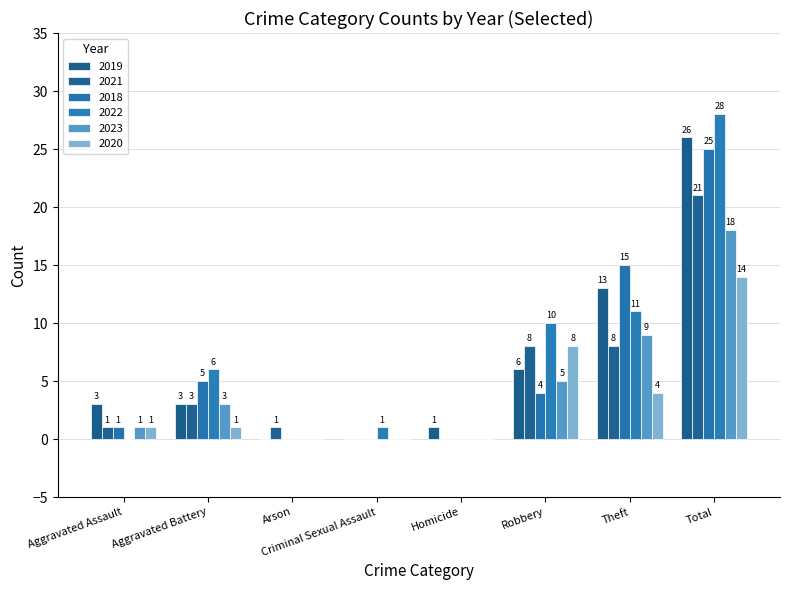

Reading right to left, transcribe all the data shown in this chart.

2023: Total=18	Theft=9	Robbery=5	Homicide=0	Criminal Sexual Assault=0	Arson=0	Aggravated Battery=3	Aggravated Assault=1
2020: Total=14	Theft=4	Robbery=8	Homicide=0	Criminal Sexual Assault=0	Arson=0	Aggravated Battery=1	Aggravated Assault=1
2018: Total=25	Theft=15	Robbery=4	Homicide=0	Criminal Sexual Assault=0	Arson=0	Aggravated Battery=5	Aggravated Assault=1
2019: Total=26	Theft=13	Robbery=6	Homicide=1	Criminal Sexual Assault=0	Arson=0	Aggravated Battery=3	Aggravated Assault=3
2021: Total=21	Theft=8	Robbery=8	Homicide=0	Criminal Sexual Assault=0	Arson=1	Aggravated Battery=3	Aggravated Assault=1
2022: Total=28	Theft=11	Robbery=10	Homicide=0	Criminal Sexual Assault=1	Arson=0	Aggravated Battery=6	Aggravated Assault=0